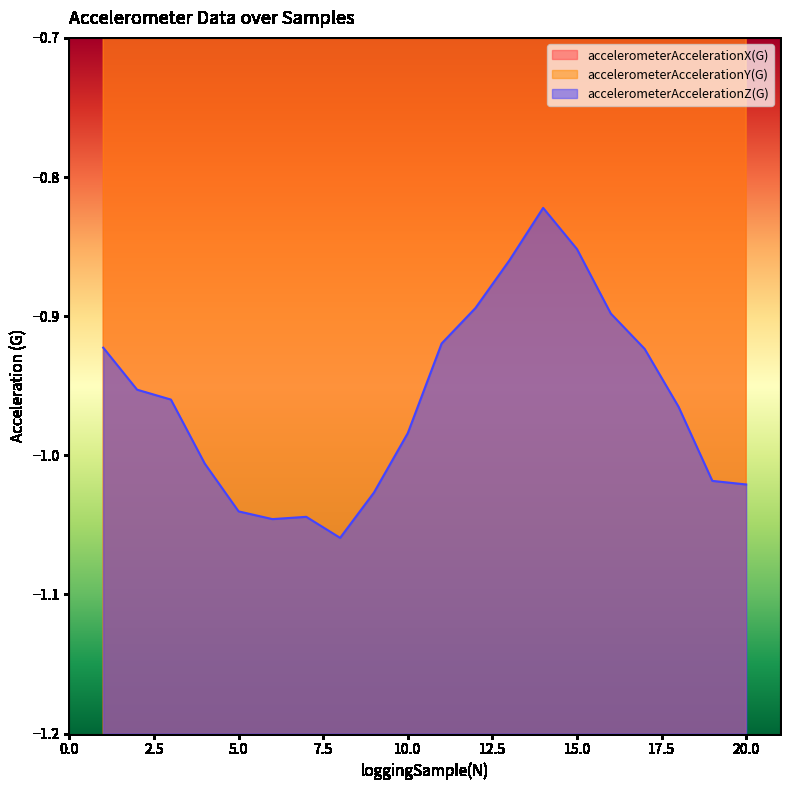

Reading left to right, transcribe all the data shown in this chart.

accelerometerAccelerationX(G): -0.1	-0.1	-0.1	-0.1	-0.1	-0.1	-0.0	-0.0	0.0	0.0	0.0	0.0	0.0	-0.0	-0.1	-0.1	-0.1	-0.1	-0.1	-0.1
accelerometerAccelerationY(G): -0.3	-0.2	-0.2	-0.2	-0.2	-0.2	-0.2	-0.3	-0.3	-0.3	-0.3	-0.3	-0.3	-0.3	-0.3	-0.3	-0.3	-0.3	-0.3	-0.3
accelerometerAccelerationZ(G): -0.9	-1.0	-1.0	-1.0	-1.0	-1.0	-1.0	-1.1	-1.0	-1.0	-0.9	-0.9	-0.9	-0.8	-0.9	-0.9	-0.9	-1.0	-1.0	-1.0